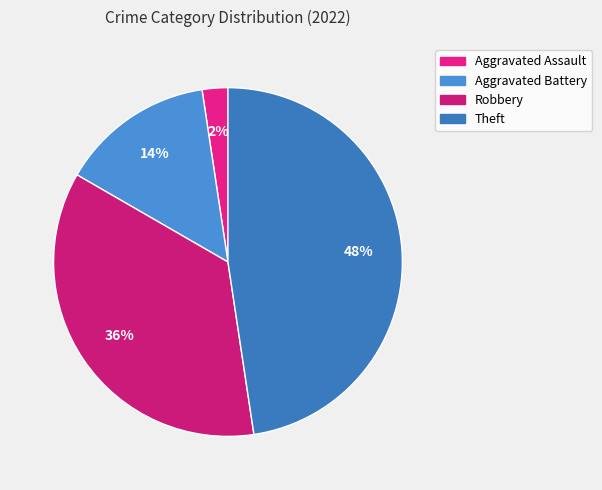

What percentage is the Theft slice, to the nearest percent?

48%